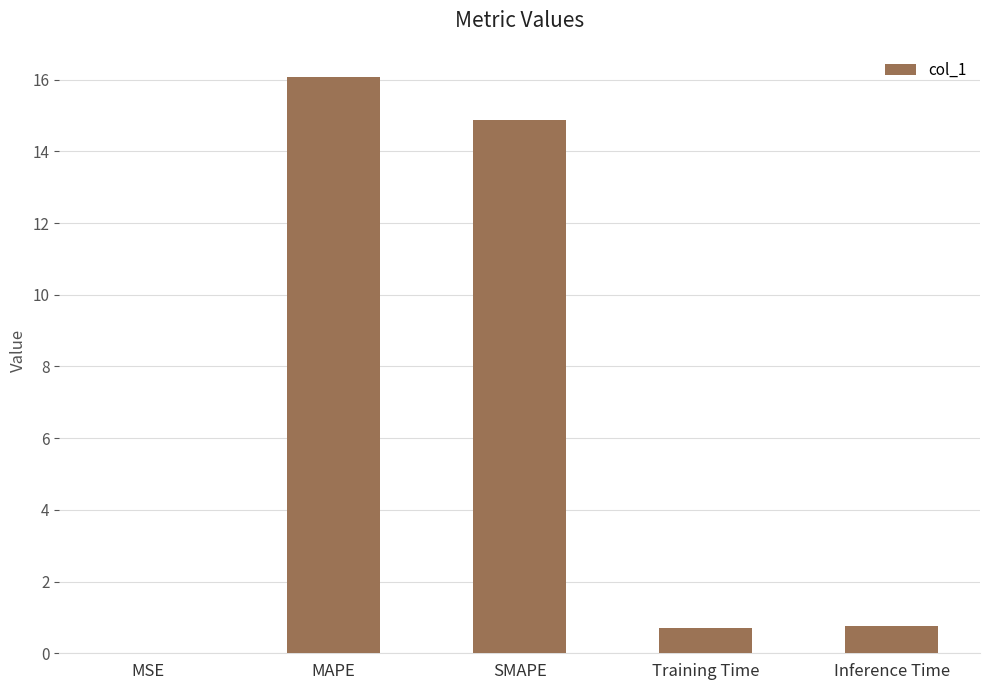

What is the sum of all values?

32.5